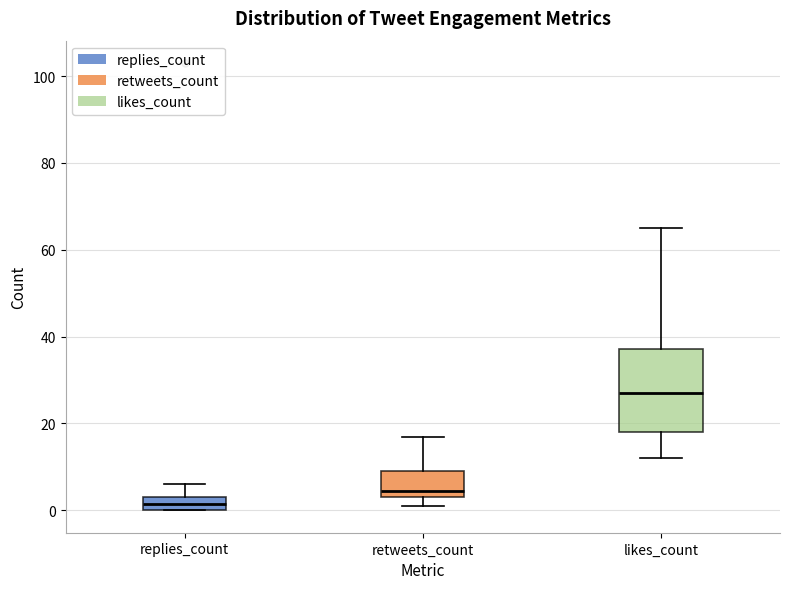

Which box is the tallest, from its lower edge to its upper edge?

likes_count